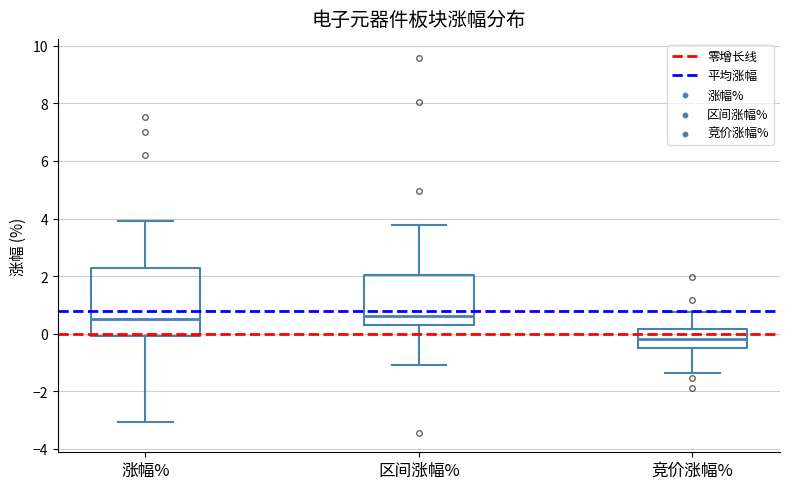

Reading left to right, read every box against the y-axis: the position of its median line, the range the box covers, and the ends of its whiskers. The values are not printed on the chart, so give them approximately, as read against the axis.

涨幅%: median 0.6, box 0.0 to 2.2, whiskers -3.0 to 4.0
区间涨幅%: median 0.6, box 0.4 to 2.0, whiskers -1.0 to 3.8
竞价涨幅%: median -0.2, box -0.4 to 0.2, whiskers -1.4 to 0.8